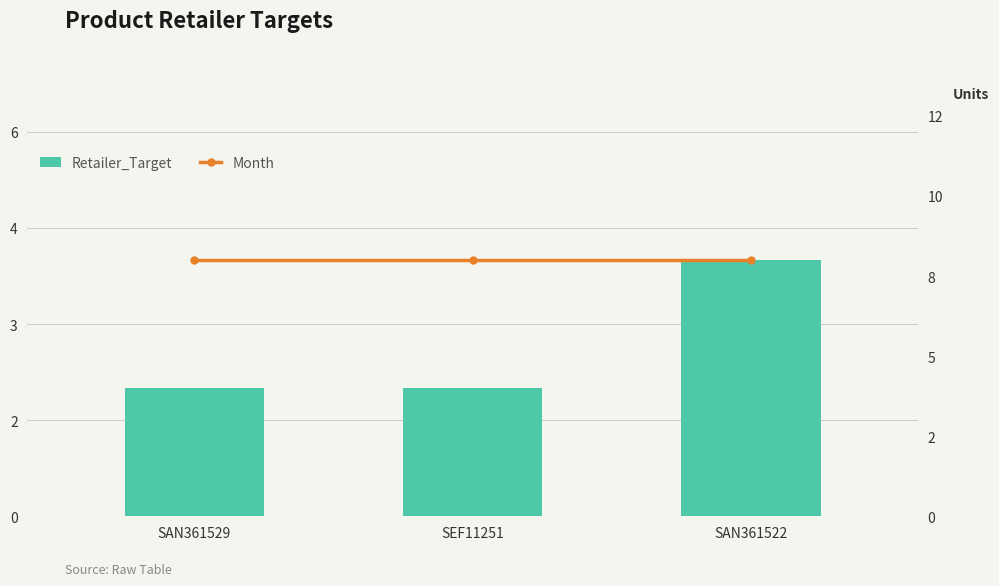

What is the total value across all series at SAN361529?

10